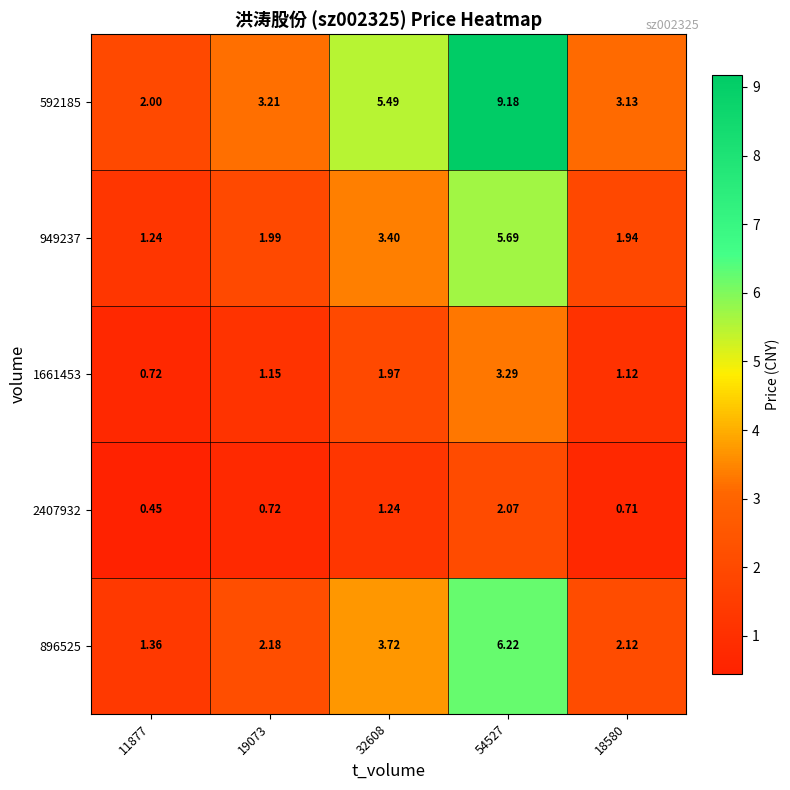

Is the value of 1661453 at 19073 greater than the value of 2407932 at 11877?

Yes